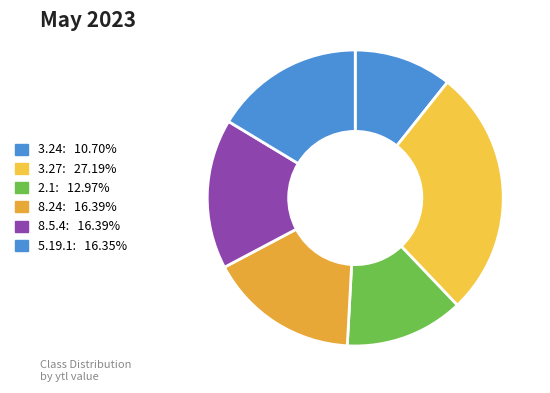

How many slices are in this pie chart?

6